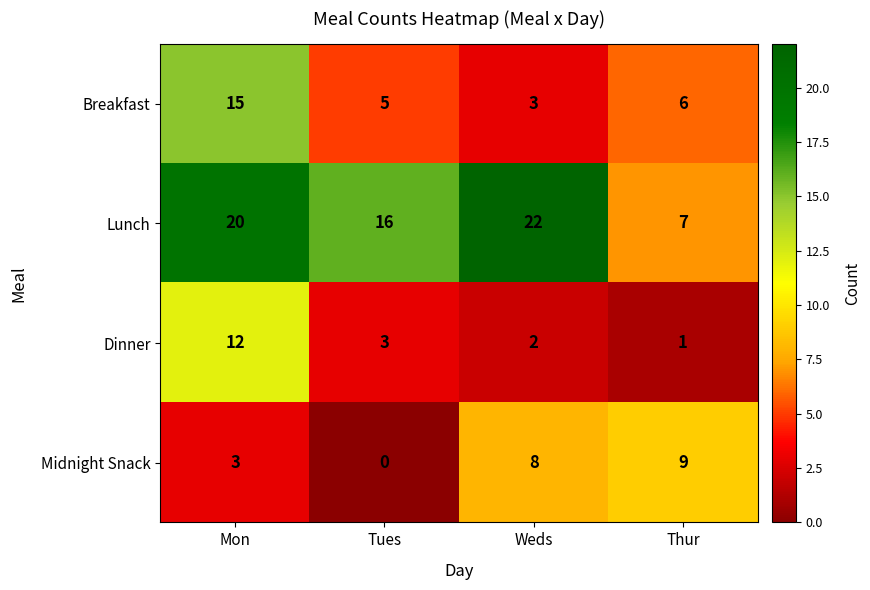

Is it true that Lunch equals 7 at Thur?

True